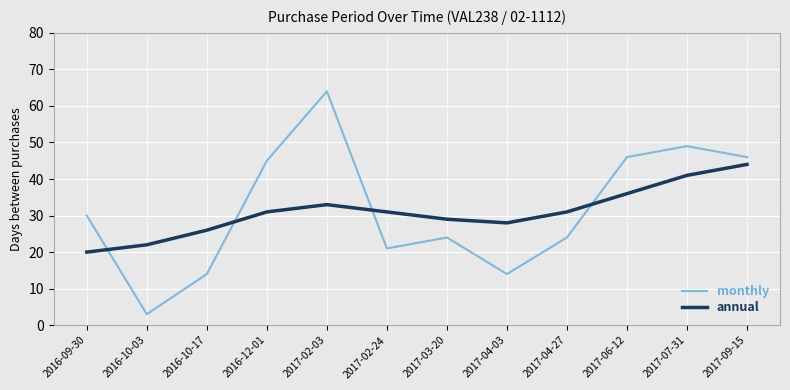

Is the value of monthly at 2017-09-15 greater than the value of annual at 2017-06-12?

Yes